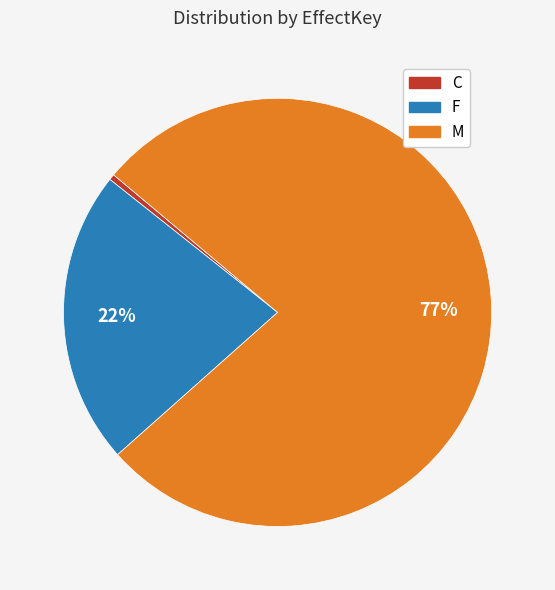

What is the majority slice?

M